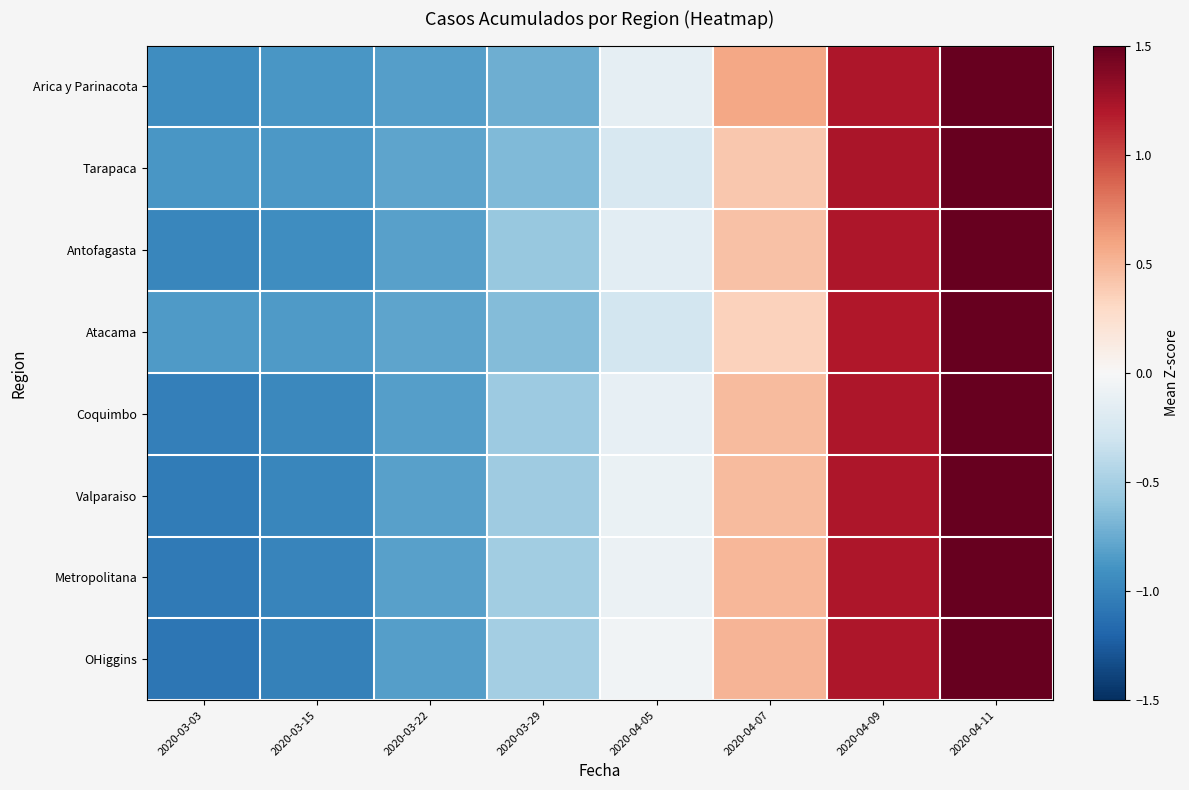

How many distinct data groups are displayed?

8